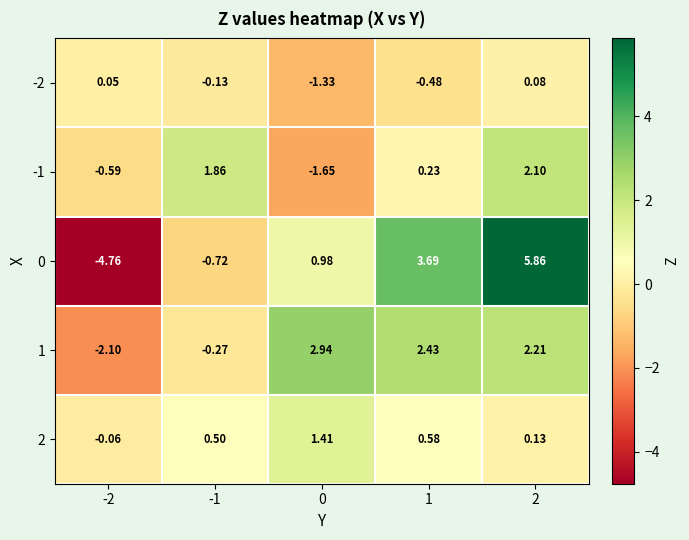

What is the difference between the highest and lowest values at -2?

4.8